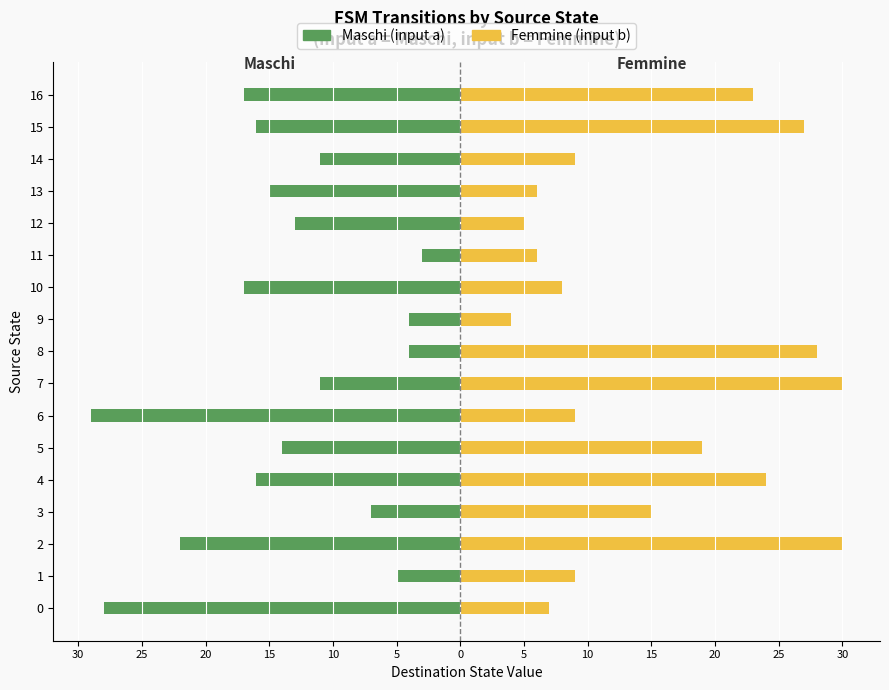

What is the maximum value shown in the chart?

30